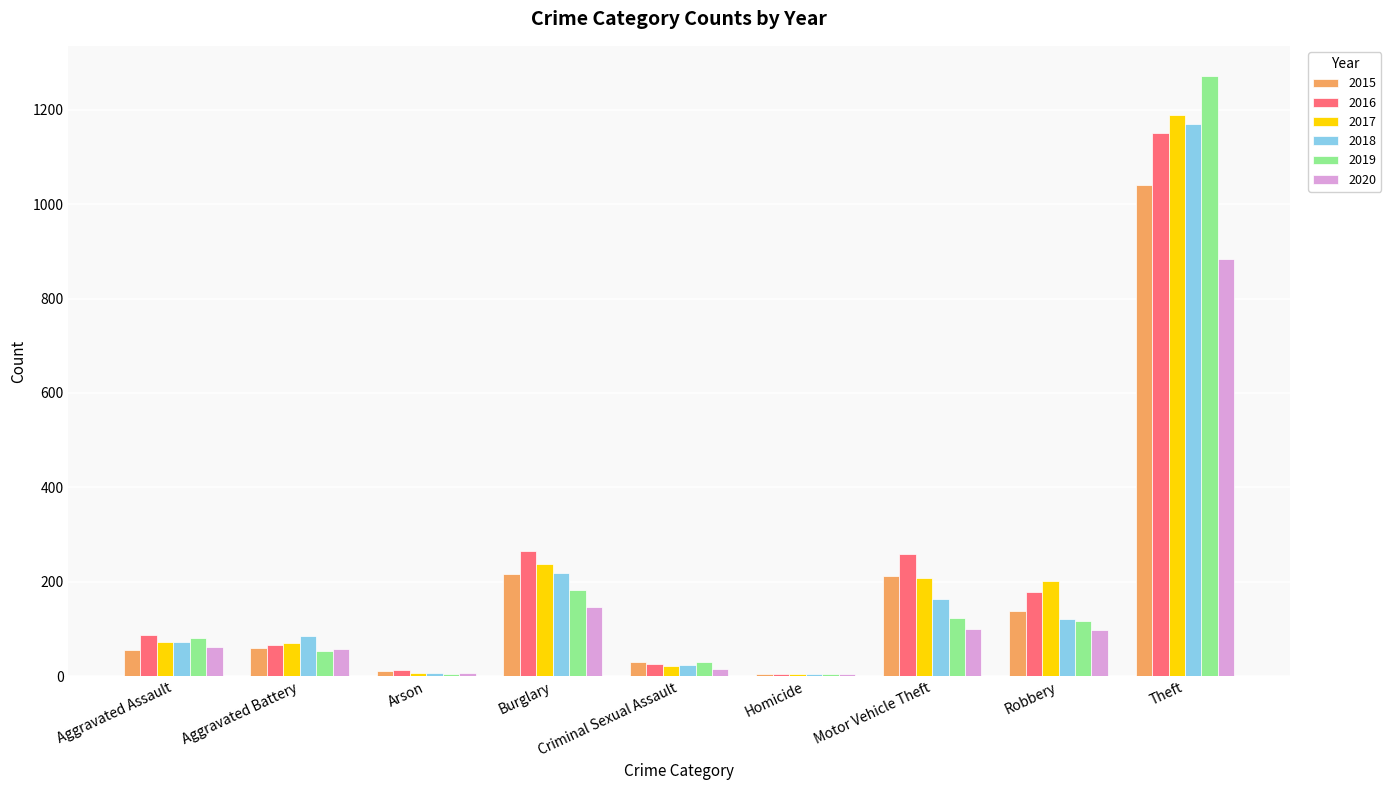

At which category is the sum across all series the highest?

Theft